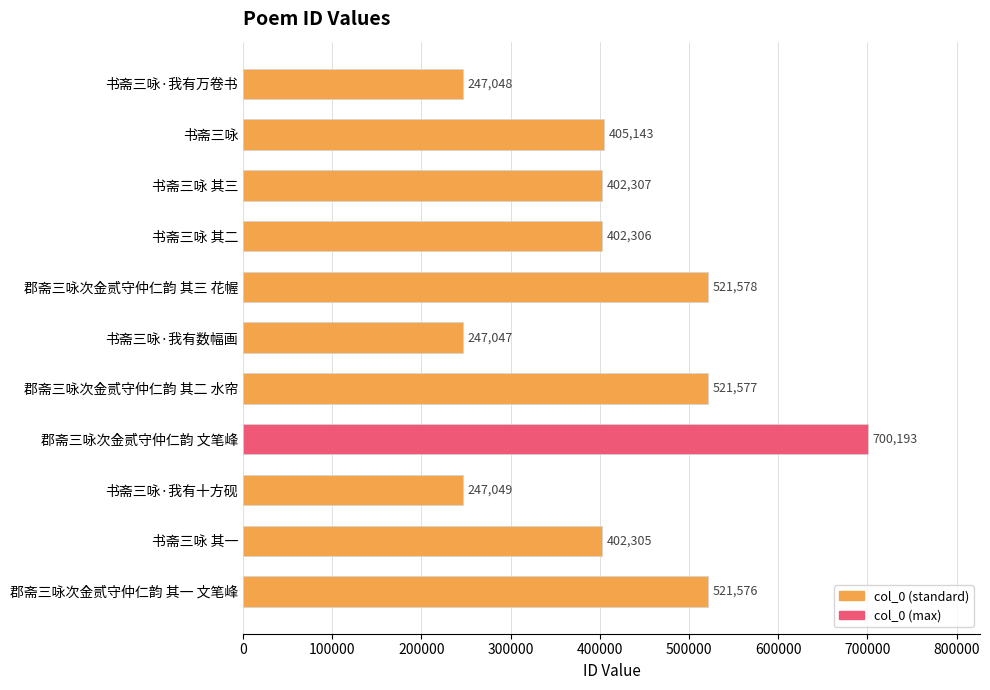

Rank the categories by value from highest to lowest.

郡斋三咏次金贰守仲仁韵 文笔峰, 郡斋三咏次金贰守仲仁韵 其三 花幄, 郡斋三咏次金贰守仲仁韵 其二 水帘, 郡斋三咏次金贰守仲仁韵 其一 文笔峰, 书斋三咏, 书斋三咏 其三, 书斋三咏 其二, 书斋三咏 其一, 书斋三咏·我有十方砚, 书斋三咏·我有万卷书, 书斋三咏·我有数幅画